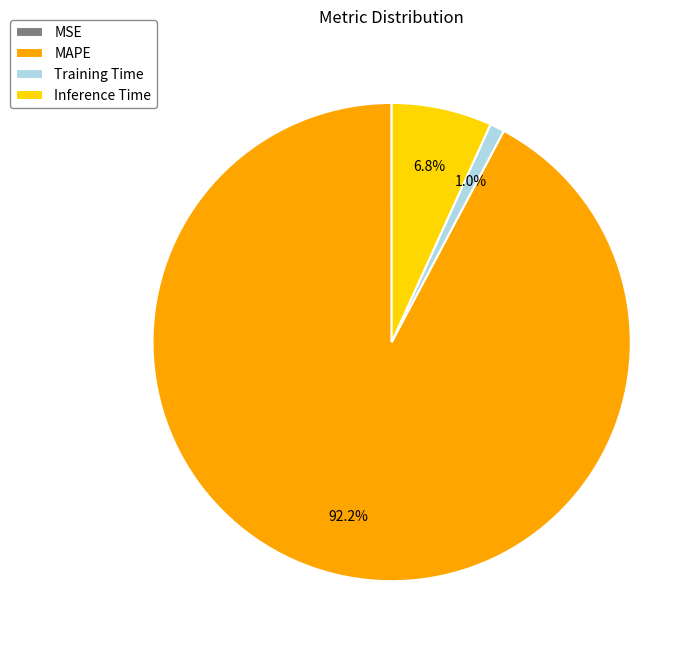

To the nearest percent, what is the combined percentage of MAPE and Training Time?

93%